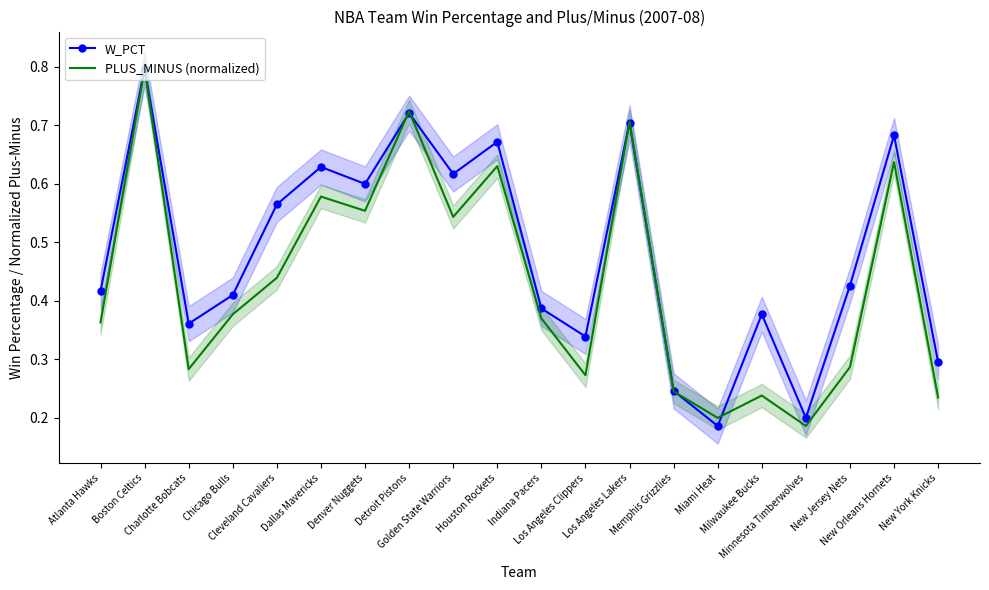

What position from the left is Boston Celtics?

2